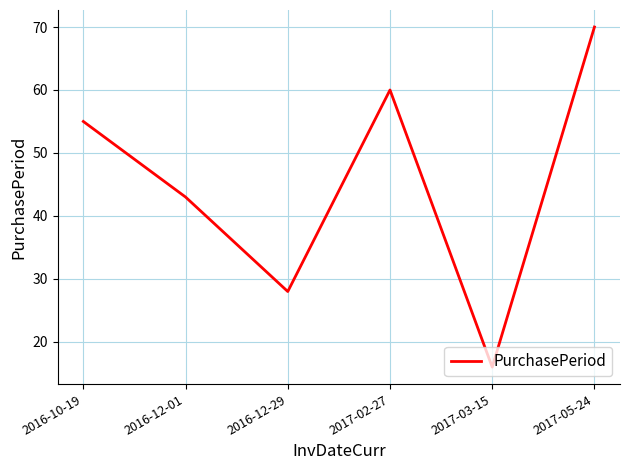

Where is the first local minimum?

2016-12-29